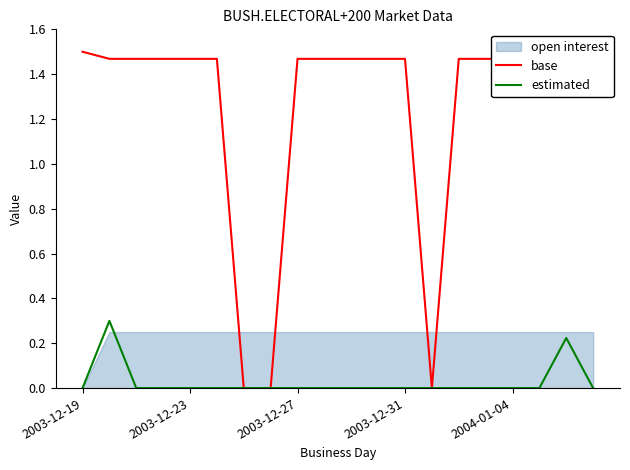

True or false: base has more than 2 interior local peaks.

False